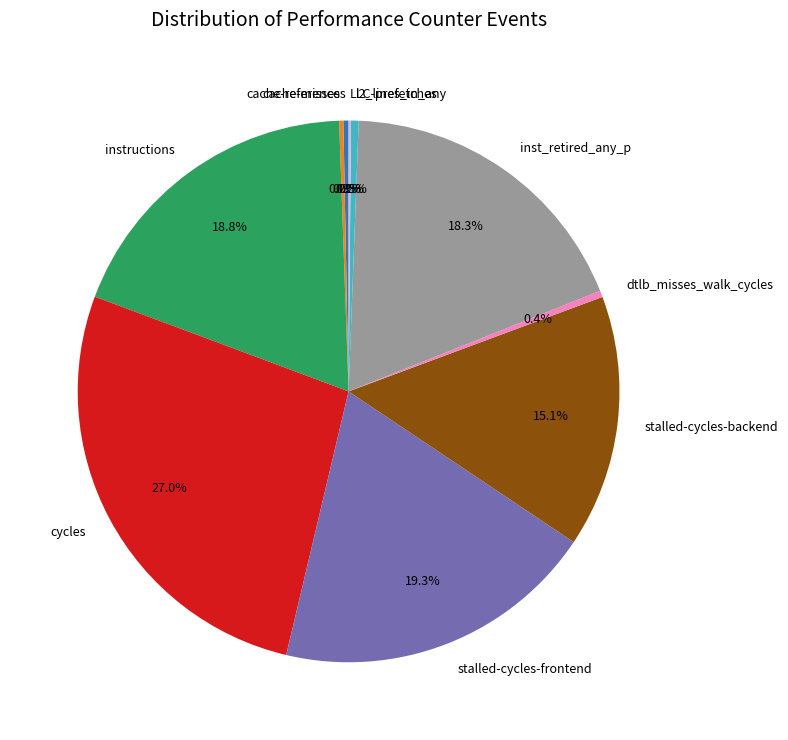

To the nearest percent, what is the difference between the largest and smallest slice percentages?

27%